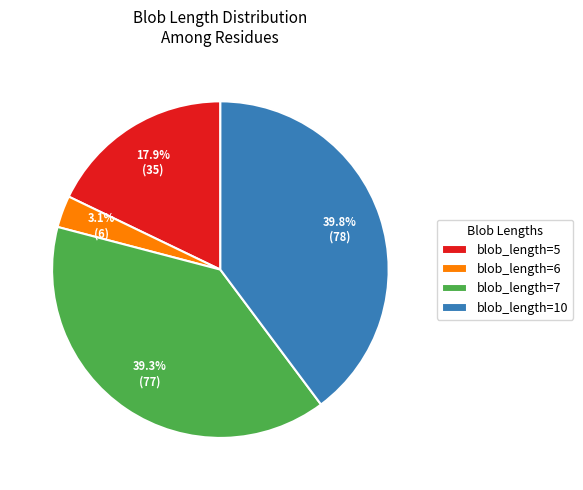

Approximately how many times larger is the value at blob_length=5 compared to blob_length=6?

5.8